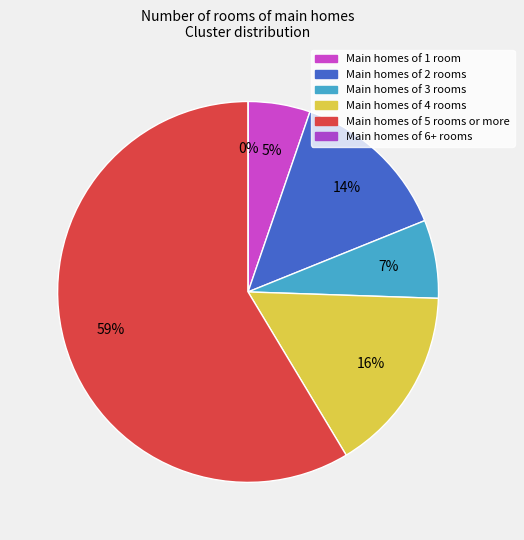

To the nearest percent, what is the average slice percentage?

17%